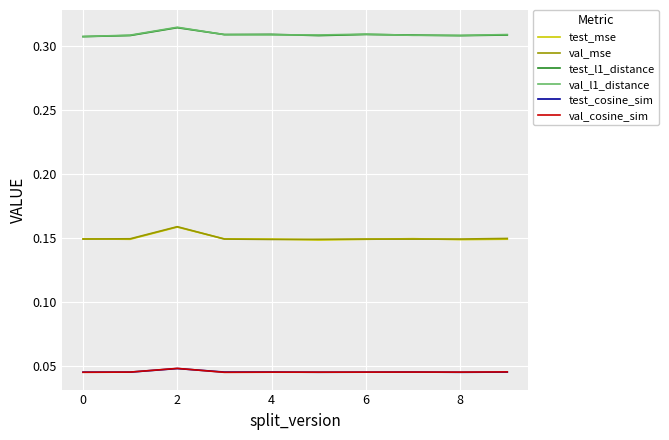

True or false: test_cosine_sim and val_mse intersect in this chart.

False